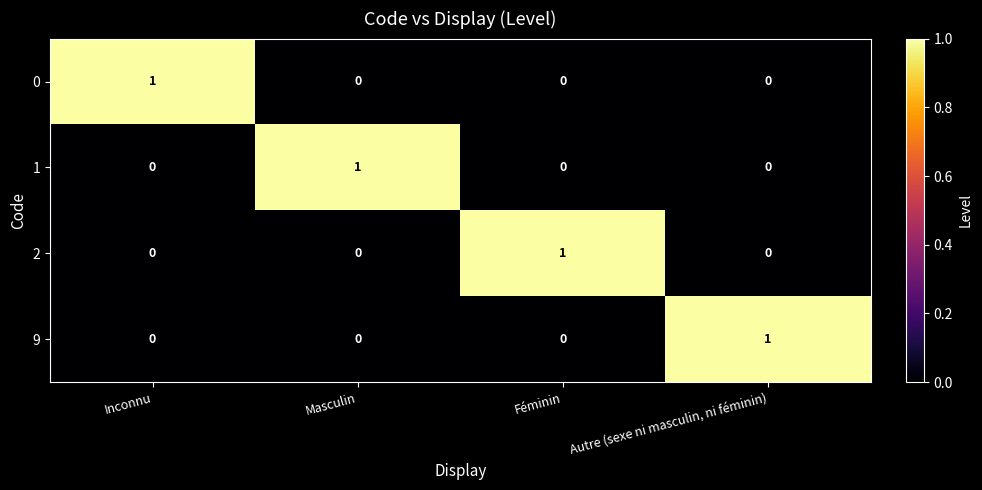

How many 1 values are between 0 and 1?

4